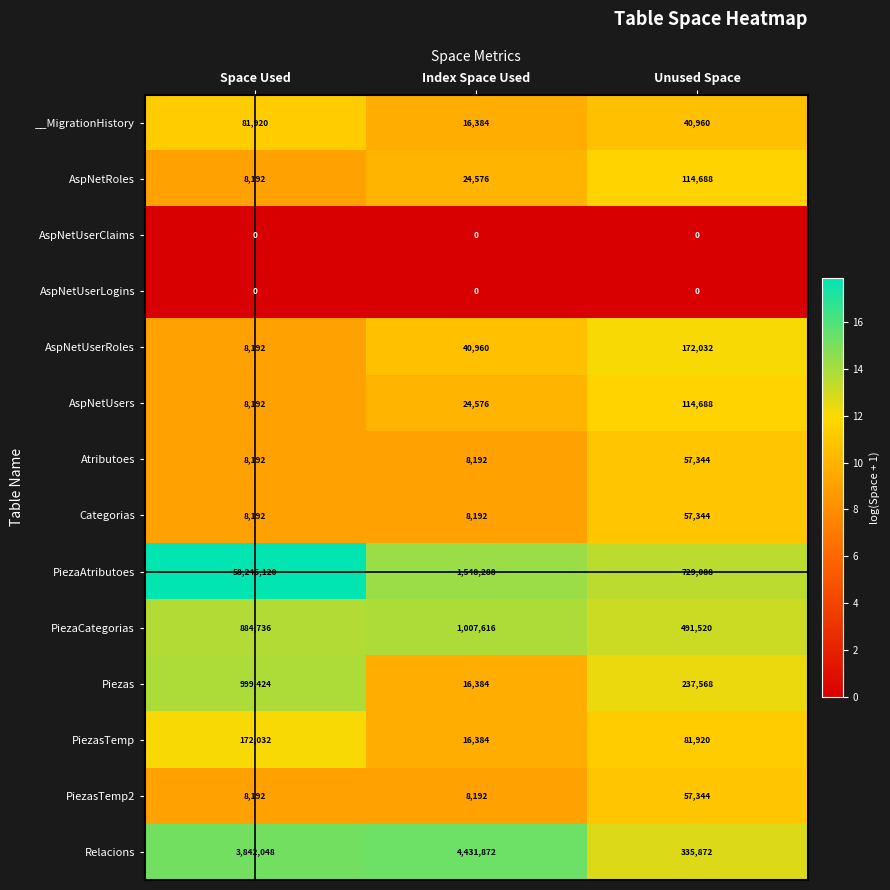

At which category does the chart reach its peak across all series?

Space Used